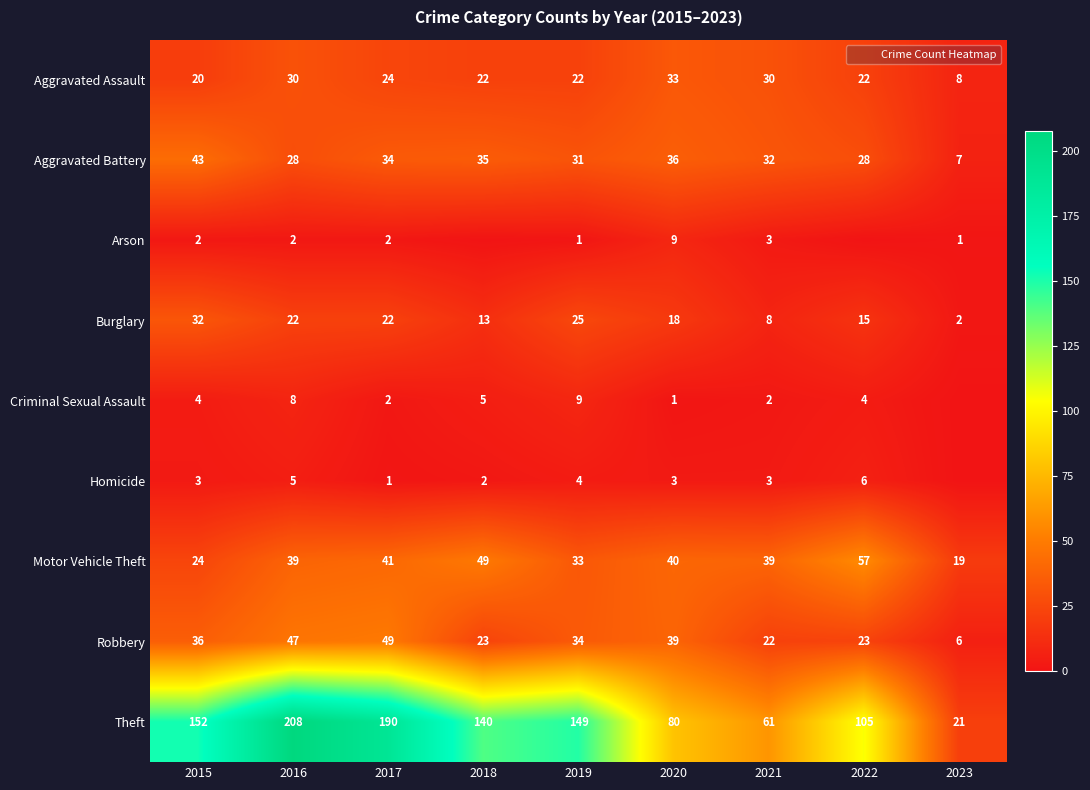

Which series has the widest spread of values?

Theft